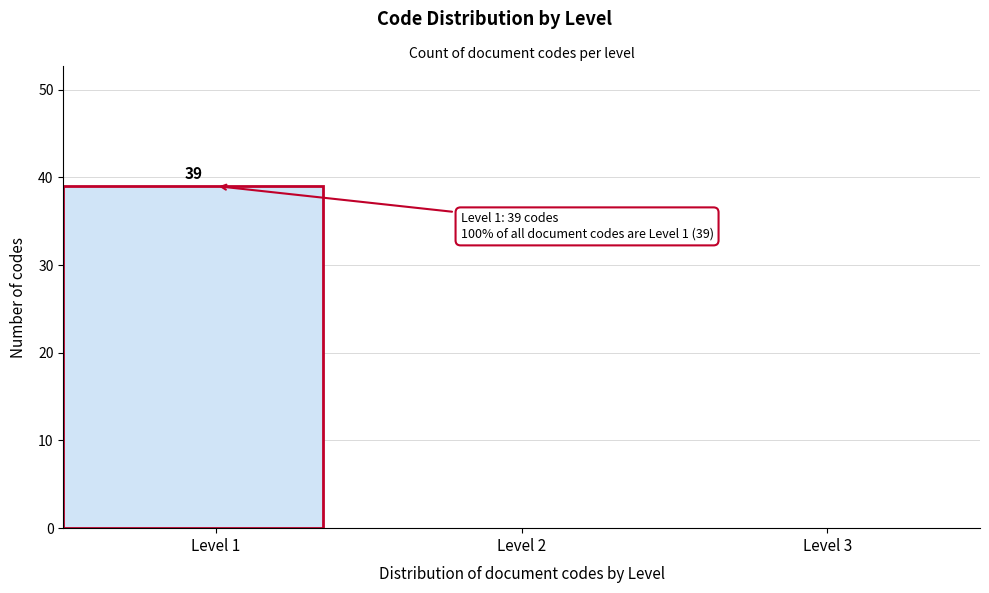

Over which range of the x-axis is the bar tallest?

0.5 to 1.5